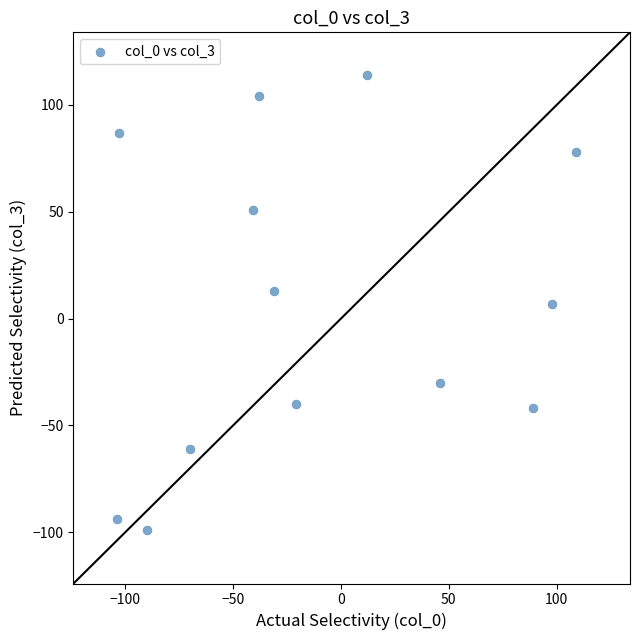

What is the range of X values (max minus min)?

213